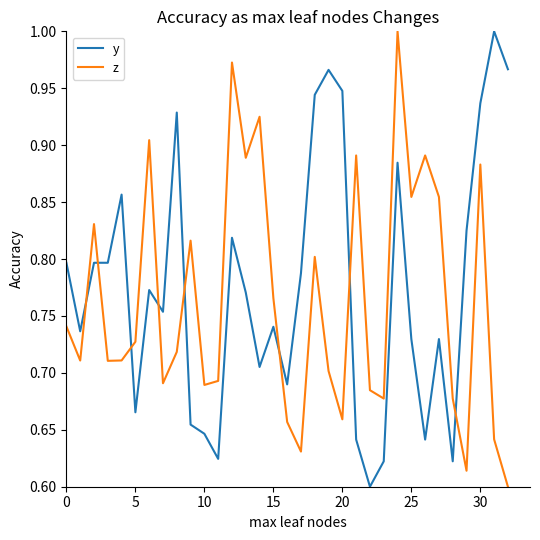

How many times do z and y cross each other?

8